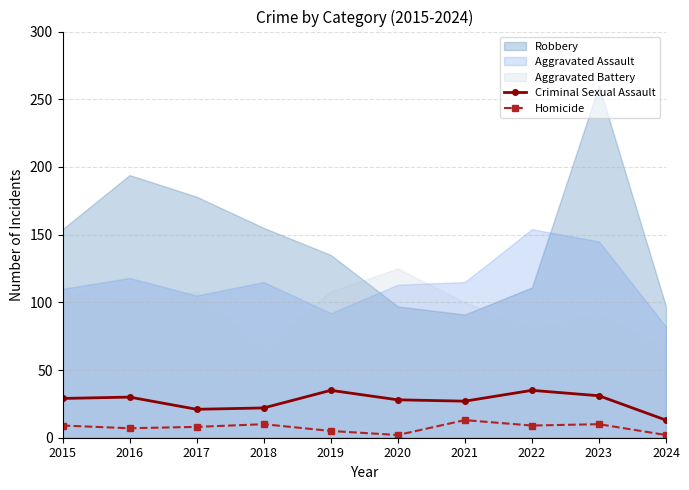

What is the maximum value for Homicide?

13